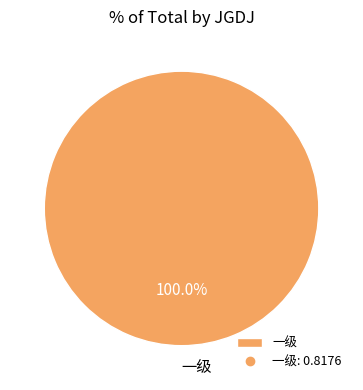

Is there any slice that represents more than half of the pie?

Yes